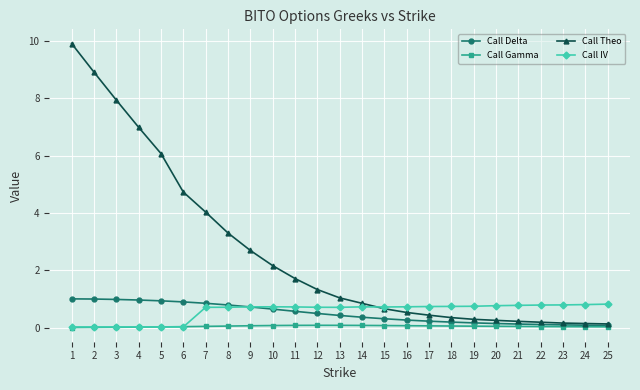

Which series has the widest spread of values?

Call Theo